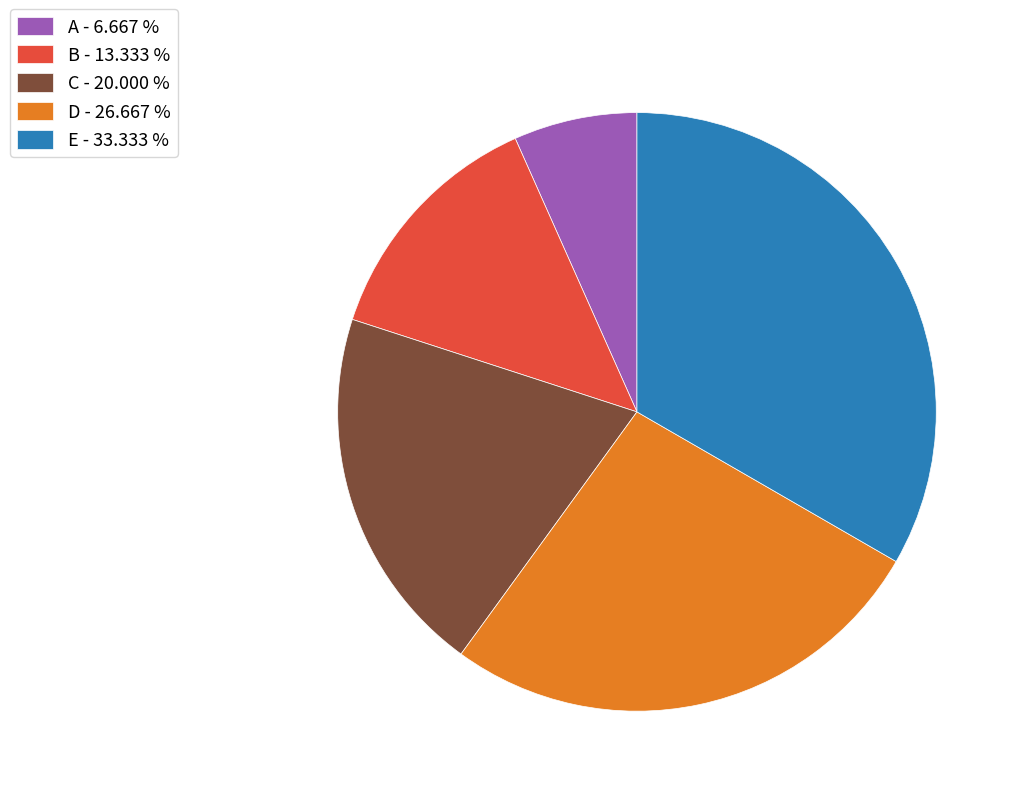

Combined, do B - 13.333 % and D - 26.667 % account for over 50%?

No